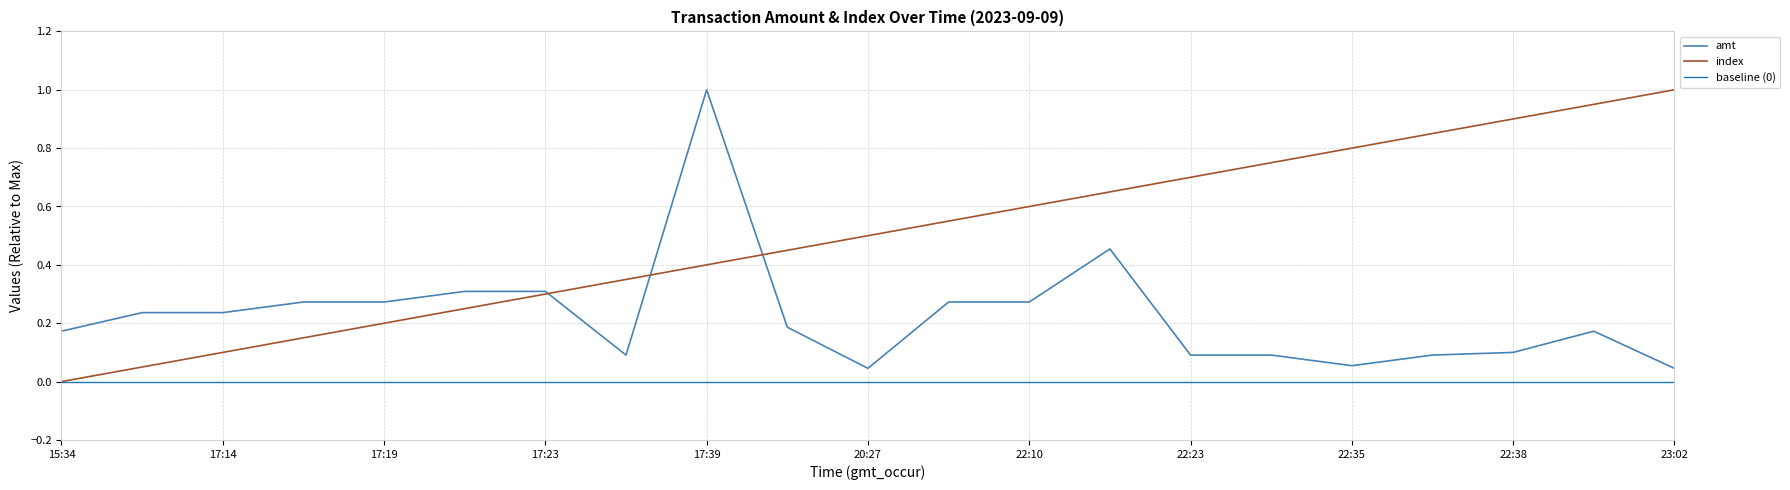

In amt, how many points are lower than both neighbors (excluding endpoints)?

3